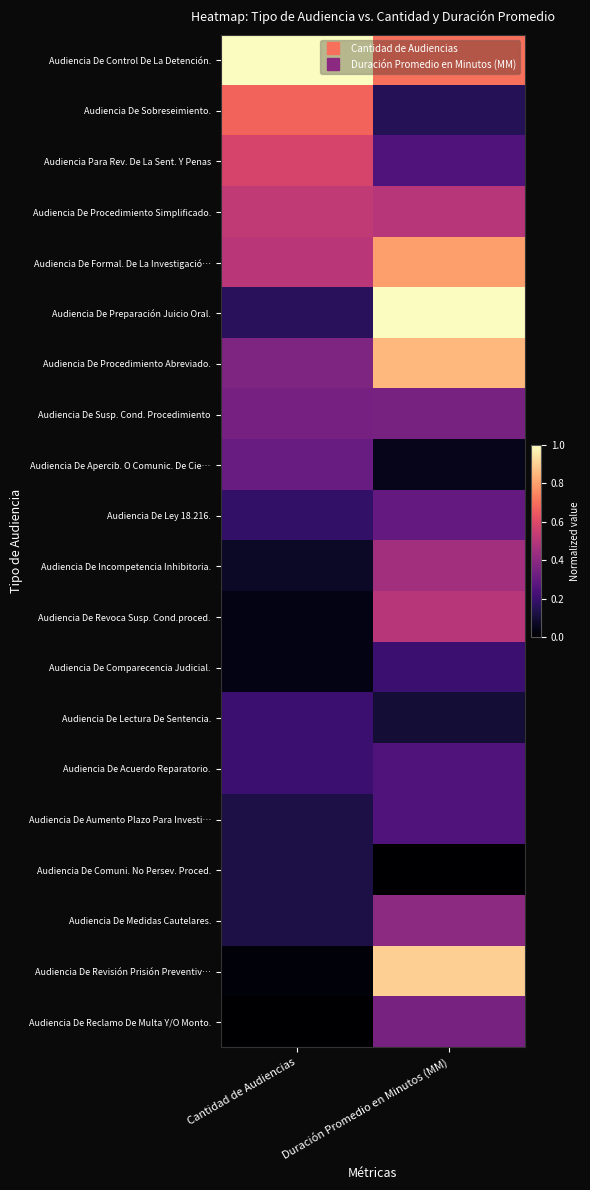

Reading left to right, list all the values displayed in this chart.

Audiencia De Control De La Detención.: Cantidad de Audiencias=1.0	Duración Promedio en Minutos (MM)=0.7
Audiencia De Sobreseimiento.: Cantidad de Audiencias=0.7	Duración Promedio en Minutos (MM)=0.1
Audiencia Para Rev. De La Sent. Y Penas: Cantidad de Audiencias=0.6	Duración Promedio en Minutos (MM)=0.2
Audiencia De Procedimiento Simplificado.: Cantidad de Audiencias=0.5	Duración Promedio en Minutos (MM)=0.5
Audiencia De Formal. De La Investigació…: Cantidad de Audiencias=0.5	Duración Promedio en Minutos (MM)=0.8
Audiencia De Preparación Juicio Oral.: Cantidad de Audiencias=0.2	Duración Promedio en Minutos (MM)=1.0
Audiencia De Procedimiento Abreviado.: Cantidad de Audiencias=0.4	Duración Promedio en Minutos (MM)=0.8
Audiencia De Susp. Cond. Procedimiento: Cantidad de Audiencias=0.3	Duración Promedio en Minutos (MM)=0.3
Audiencia De Apercib. O Comunic. De Cie…: Cantidad de Audiencias=0.3	Duración Promedio en Minutos (MM)=0.1
Audiencia De Ley 18.216.: Cantidad de Audiencias=0.2	Duración Promedio en Minutos (MM)=0.3
Audiencia De Incompetencia Inhibitoria.: Cantidad de Audiencias=0.1	Duración Promedio en Minutos (MM)=0.5
Audiencia De Revoca Susp. Cond.proced.: Cantidad de Audiencias=0.0	Duración Promedio en Minutos (MM)=0.5
Audiencia De Comparecencia Judicial.: Cantidad de Audiencias=0.0	Duración Promedio en Minutos (MM)=0.2
Audiencia De Lectura De Sentencia.: Cantidad de Audiencias=0.2	Duración Promedio en Minutos (MM)=0.1
Audiencia De Acuerdo Reparatorio.: Cantidad de Audiencias=0.2	Duración Promedio en Minutos (MM)=0.2
Audiencia De Aumento Plazo Para Investi…: Cantidad de Audiencias=0.1	Duración Promedio en Minutos (MM)=0.2
Audiencia De Comuni. No Persev. Proced.: Cantidad de Audiencias=0.1	Duración Promedio en Minutos (MM)=0.0
Audiencia De Medidas Cautelares.: Cantidad de Audiencias=0.1	Duración Promedio en Minutos (MM)=0.4
Audiencia De Revisión Prisión Preventiv…: Cantidad de Audiencias=0.0	Duración Promedio en Minutos (MM)=0.9
Audiencia De Reclamo De Multa Y/O Monto.: Cantidad de Audiencias=0.0	Duración Promedio en Minutos (MM)=0.3